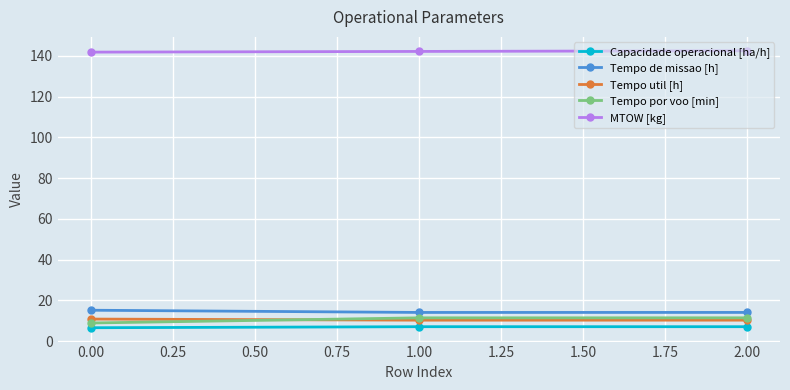

What is the difference between the maximum and minimum values in the Tempo util [h] series?

0.5